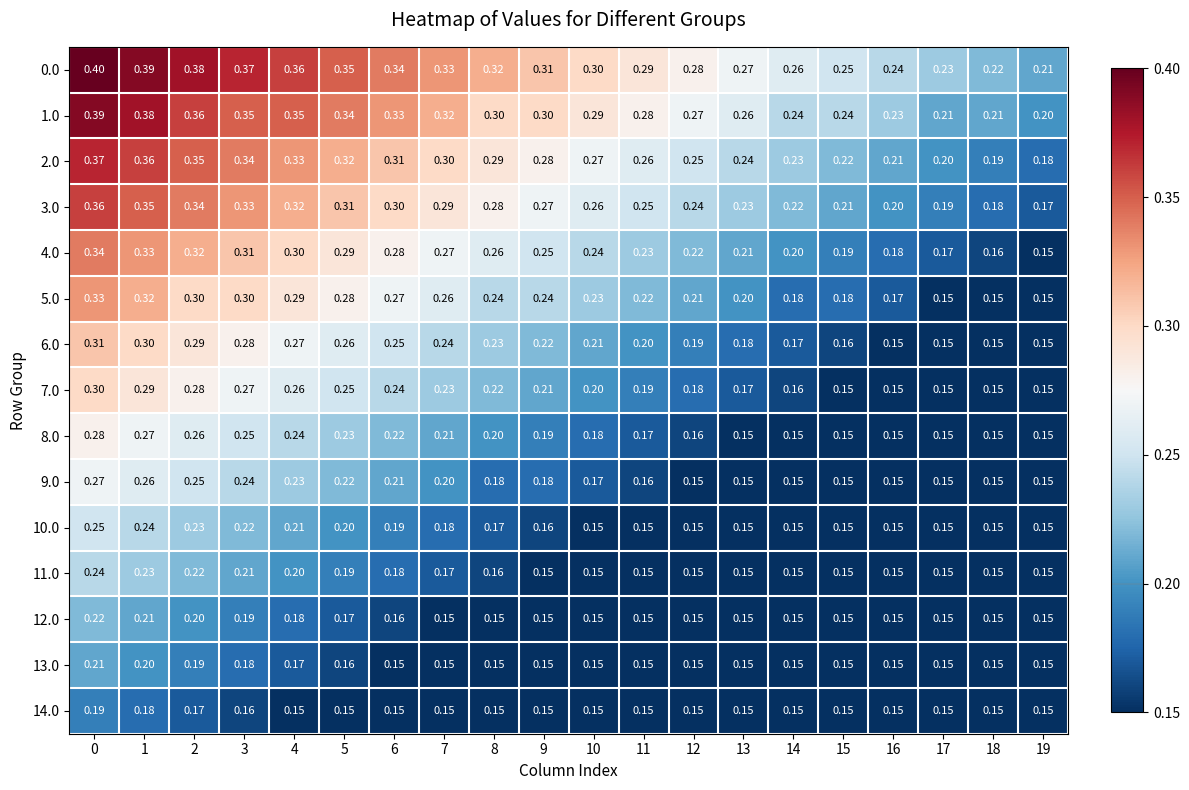

Is the value of 7.0 at 0 greater than the value of 14.0 at 10?

Yes